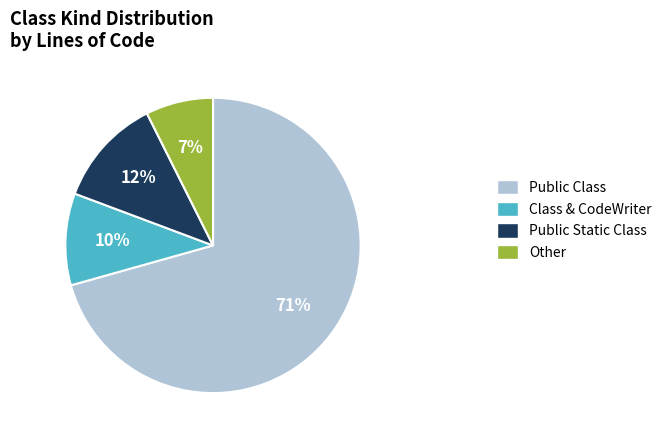

True or false: Public Static Class accounts for 12% of the total.

True